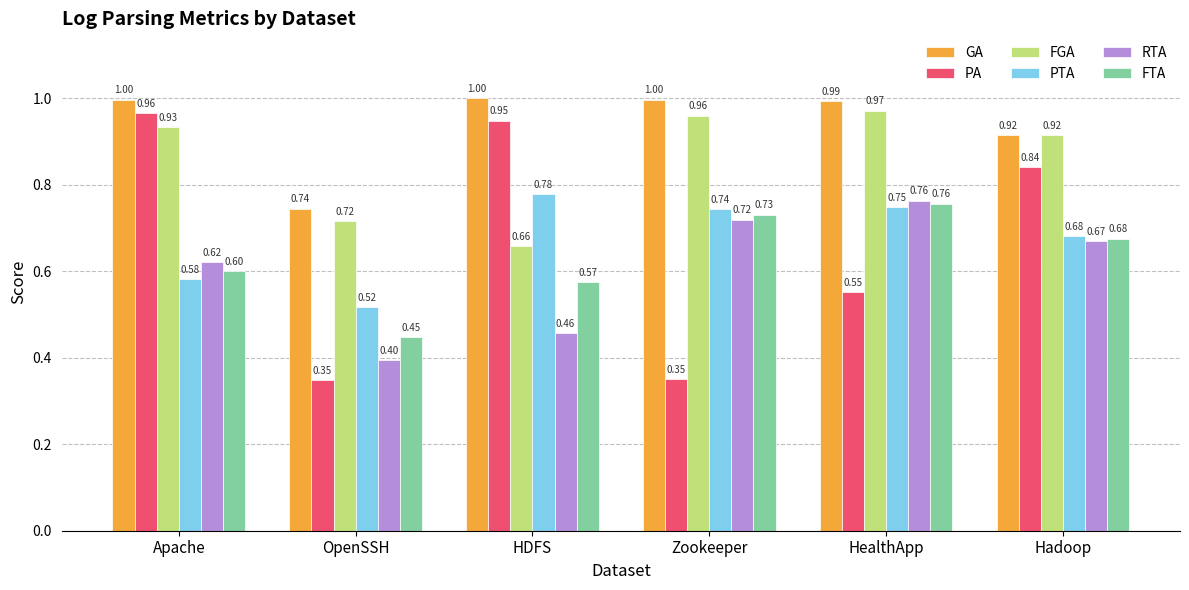

What is the difference between the FGA values at OpenSSH and Apache?

0.2